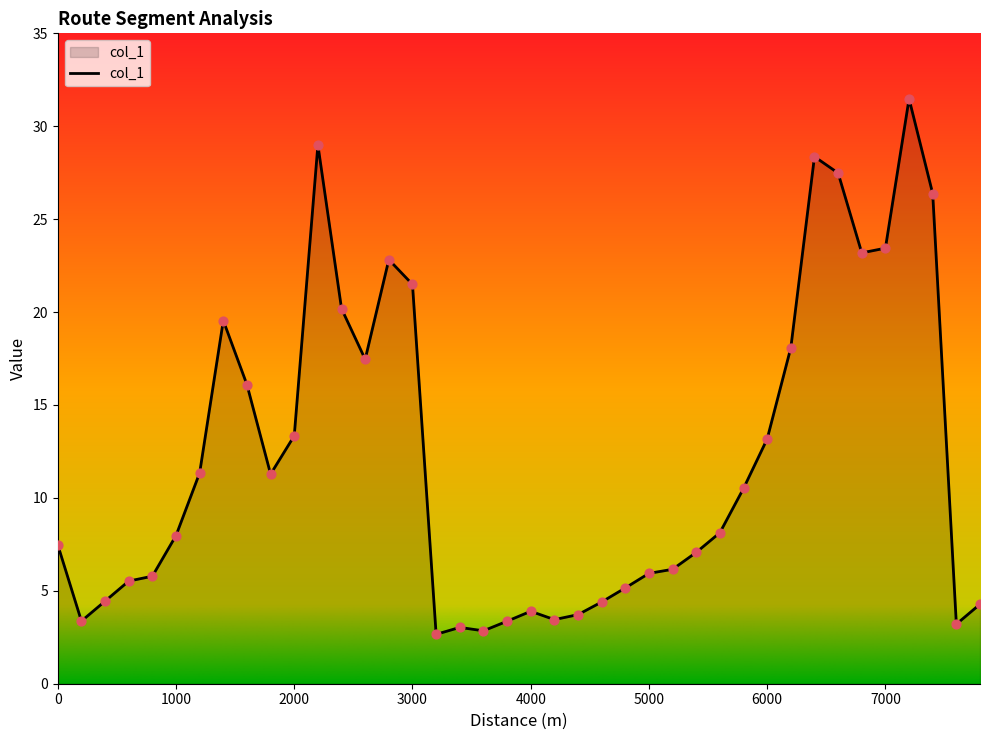

What is the smallest value displayed?

2.7